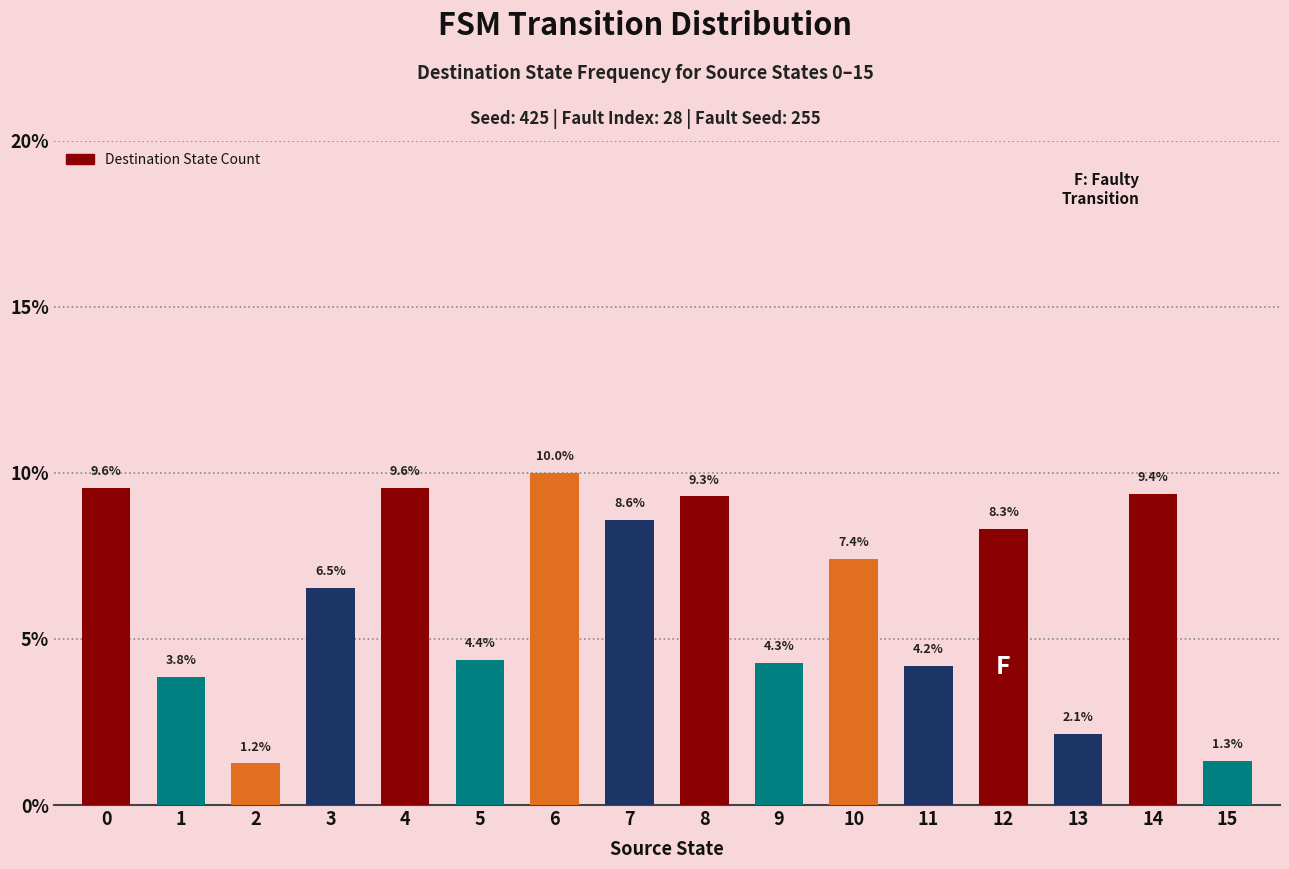

Where is the data nearest to the value 5?

5